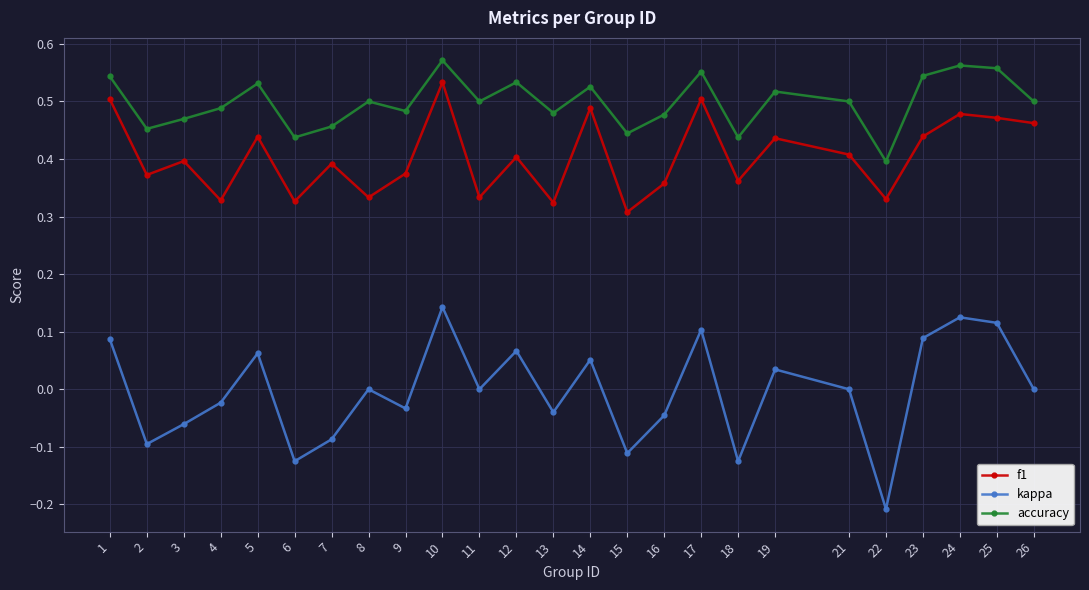

True or false: accuracy has a value of 0.4 at 22.

True